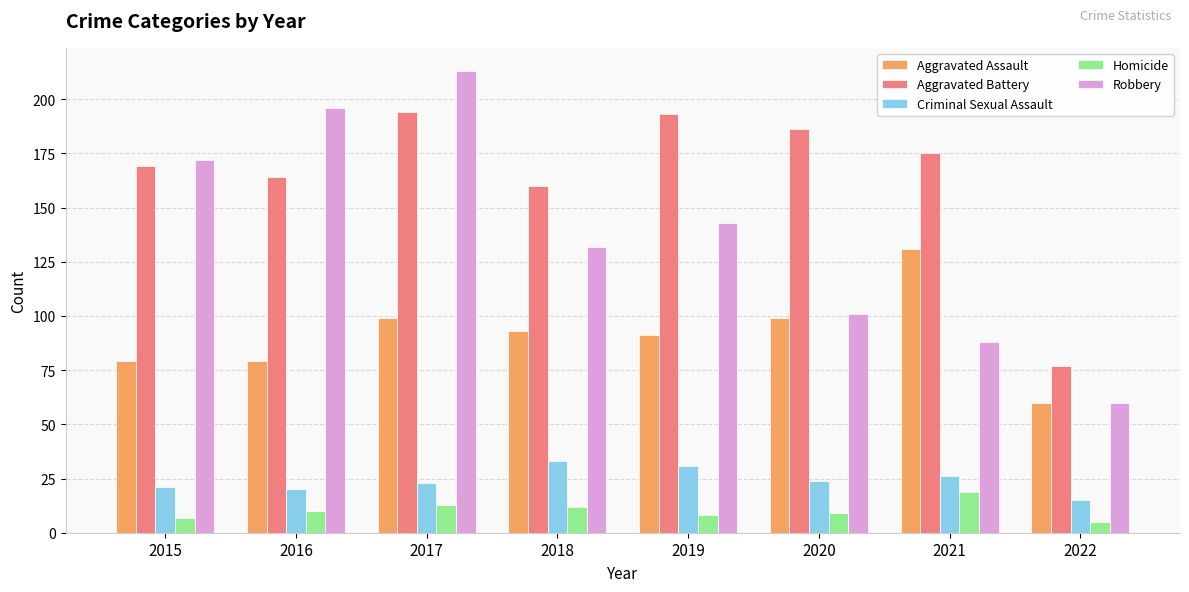

Which series has the widest spread of values?

Robbery